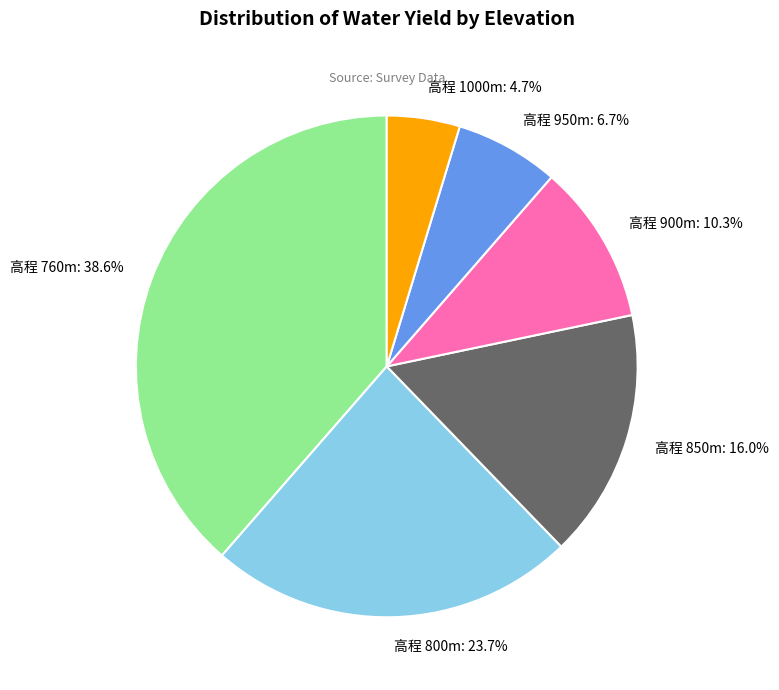

How many segments does this pie chart have?

6